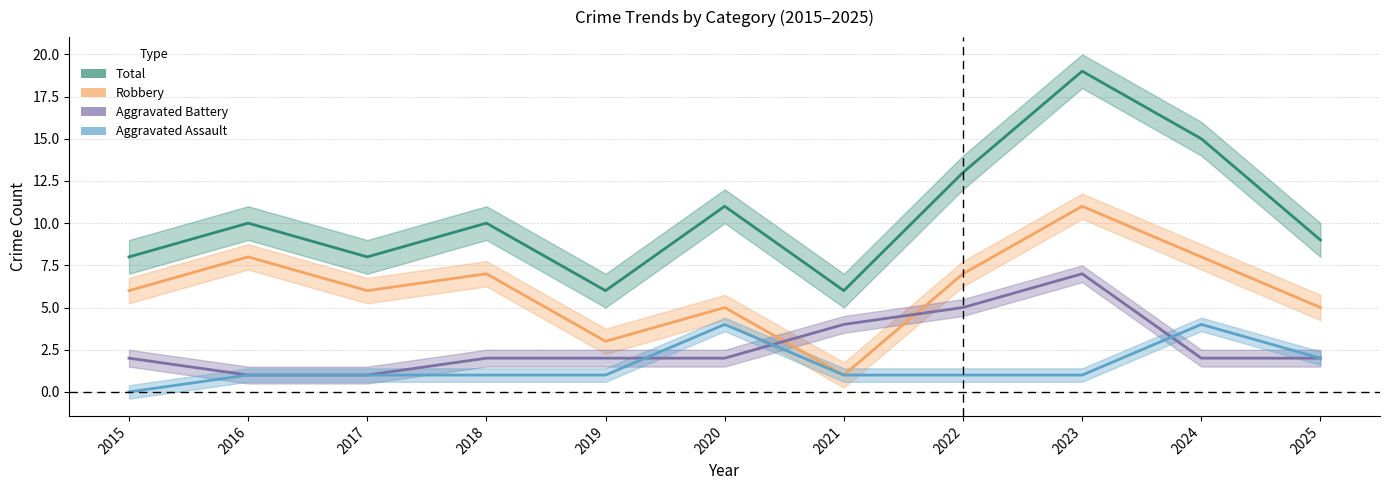

Between 2021 and 2018, which is larger?

2018